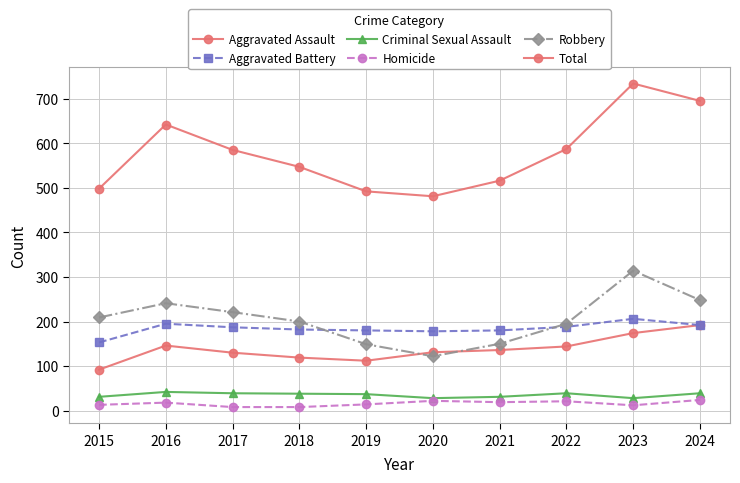

At which label does Total reach its minimum?

2020